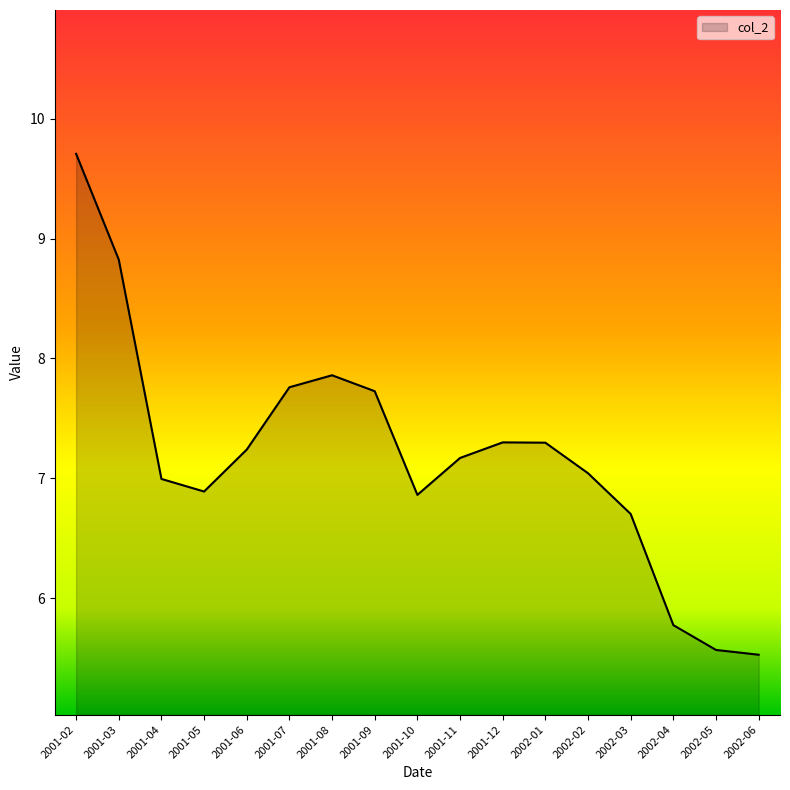

The value at 2002-01 is 9.8. True or false?

False